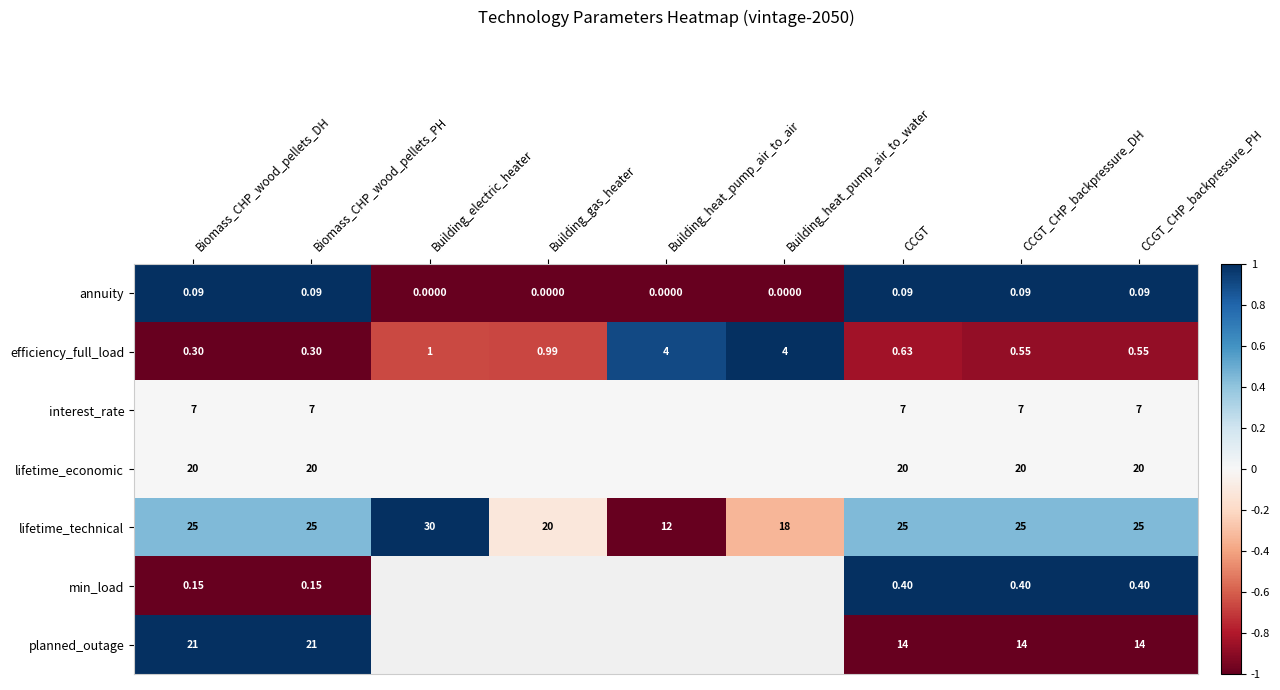

Which category has the lowest value in the lifetime_technical series?

Building_heat_pump_air_to_air